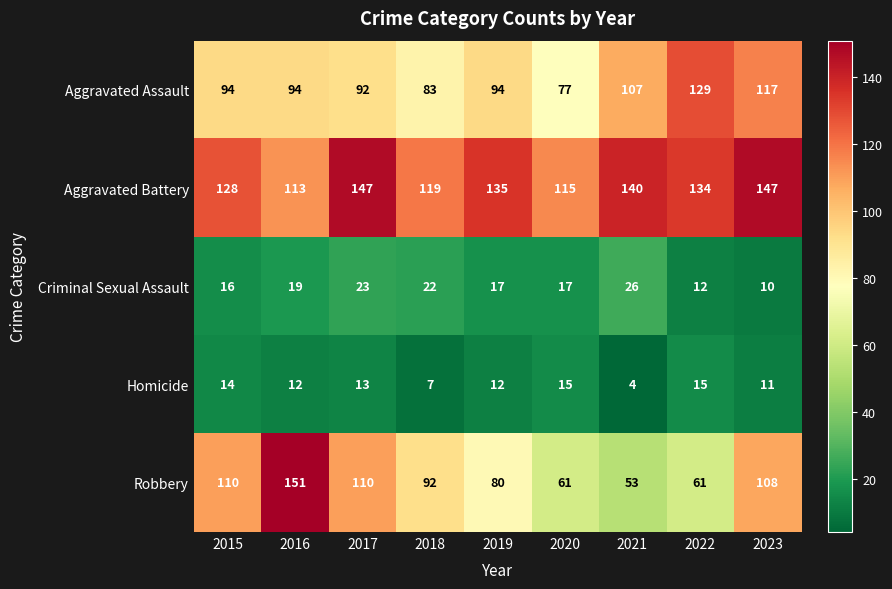

At which category does the chart reach its peak across all series?

2016